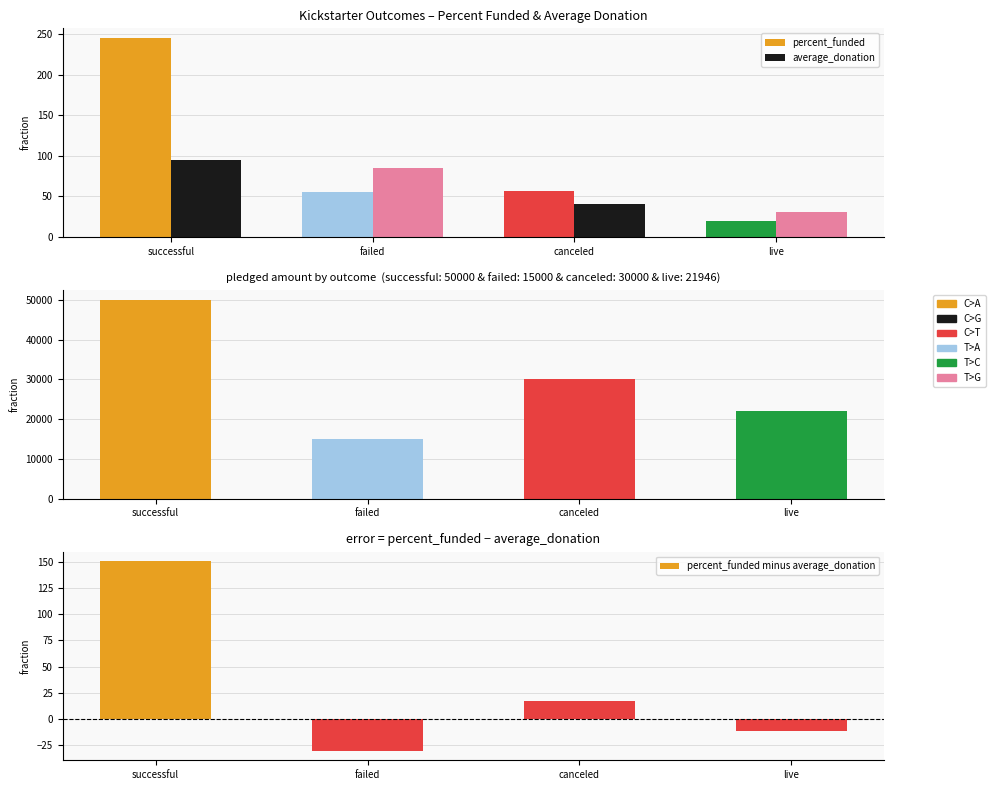

The percent_funded minus average_donation series shows 16.9 at canceled. True or false?

True